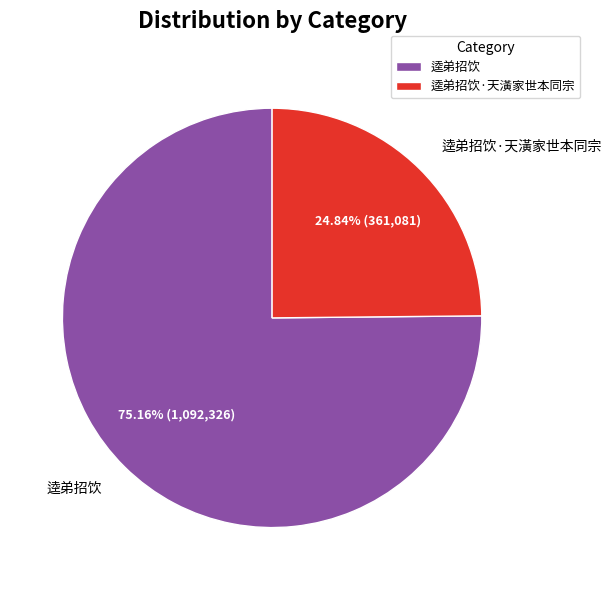

Is there a majority slice in this chart?

Yes